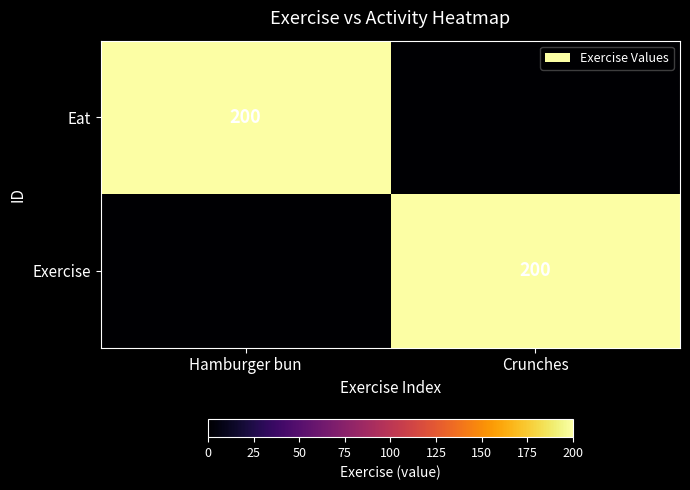

The value of Exercise at Crunches is 200. True or false?

True